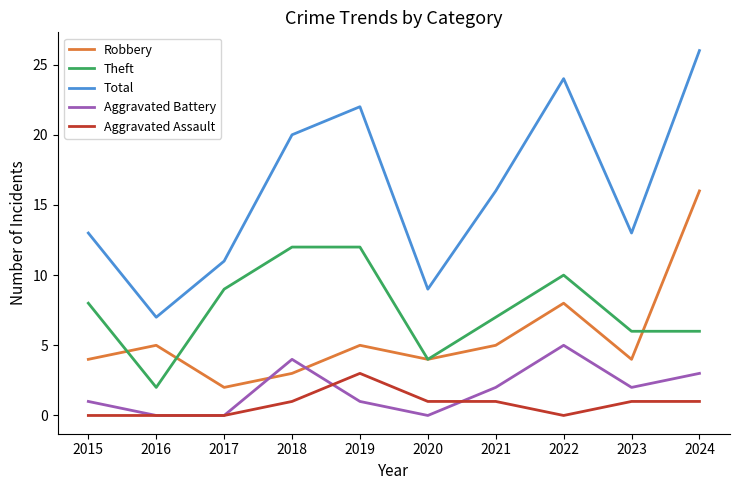

What is the lowest value of the Theft series?

2